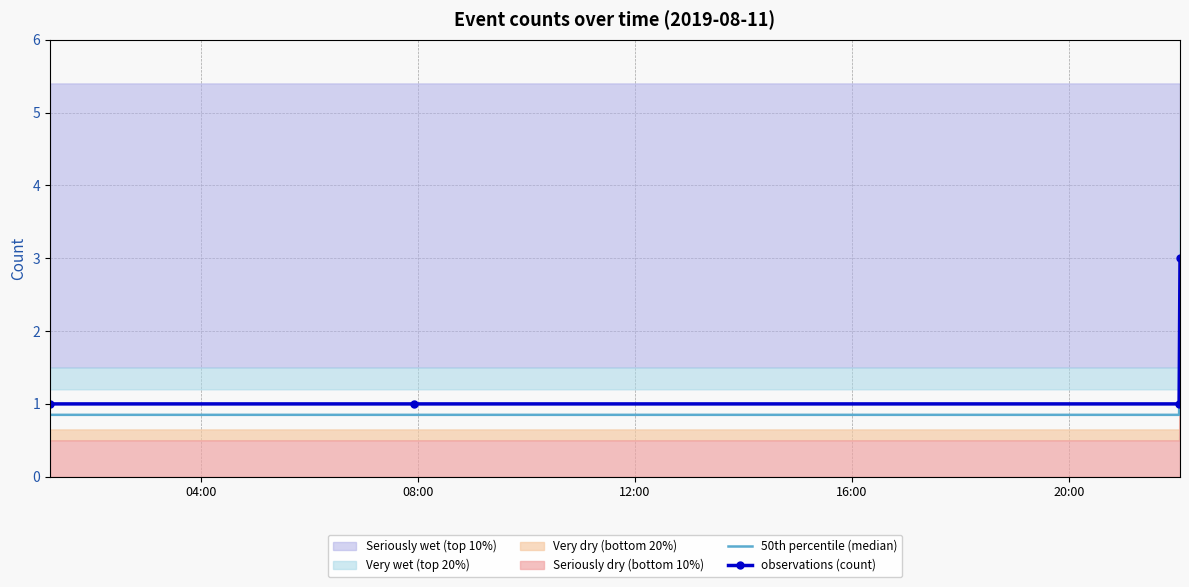

True or false: observations (count) and 50th percentile (median) cross at least once.

False